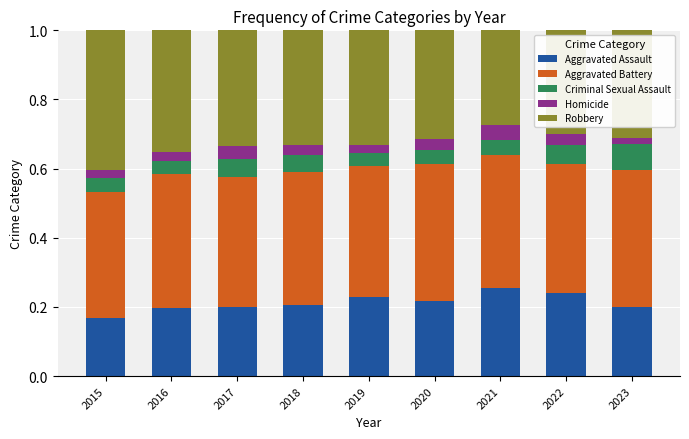

What is the total value across all series at 2022?

1.0